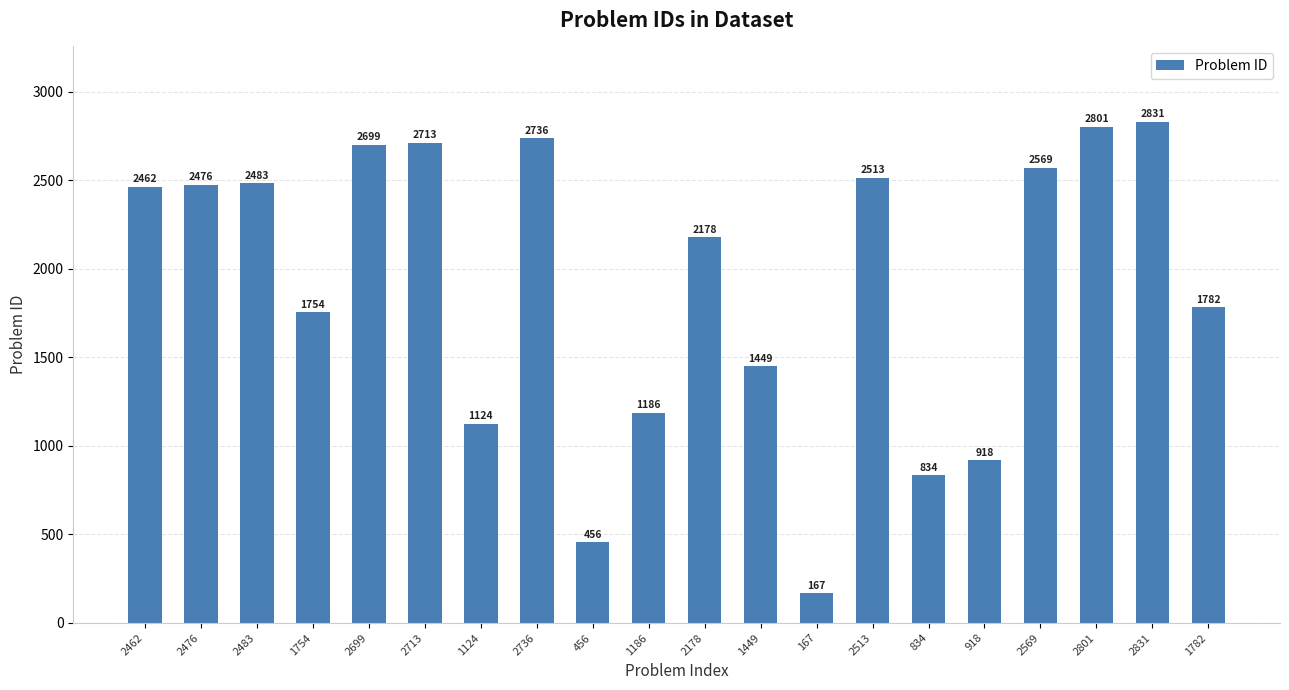

What is the minimum value shown in the chart?

167